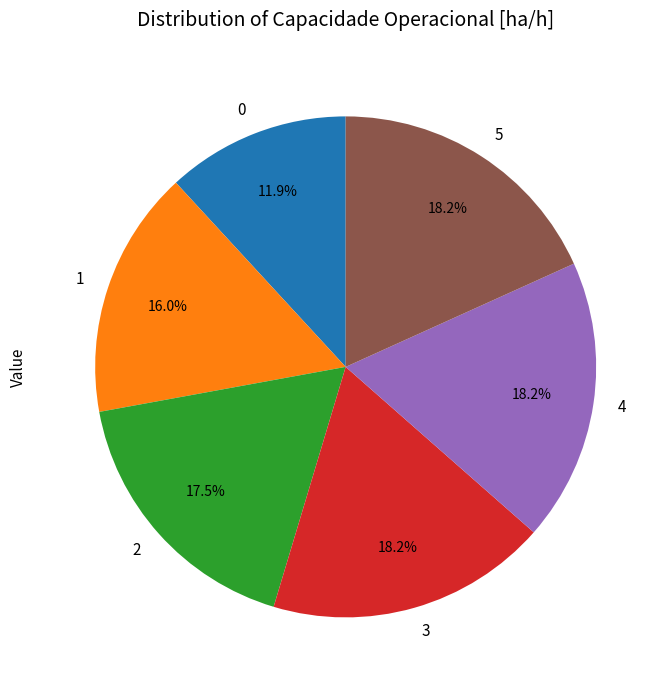

Is there a majority slice in this chart?

No